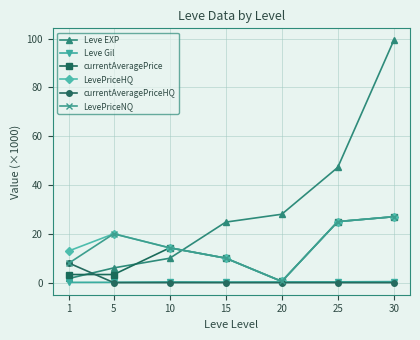

What are all the series names shown in the legend?

Leve EXP, Leve Gil, currentAveragePrice, LevePriceHQ, currentAveragePriceHQ, LevePriceNQ